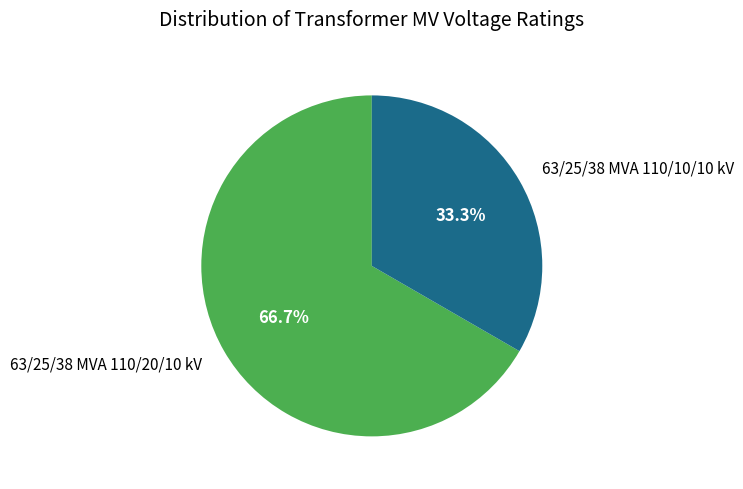

To the nearest percent, what portion does 63/25/38 MVA 110/10/10 kV represent?

33%